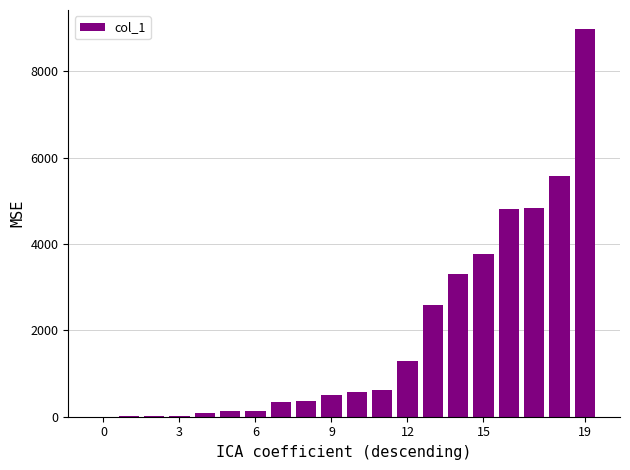

What is the greatest value displayed?

8971